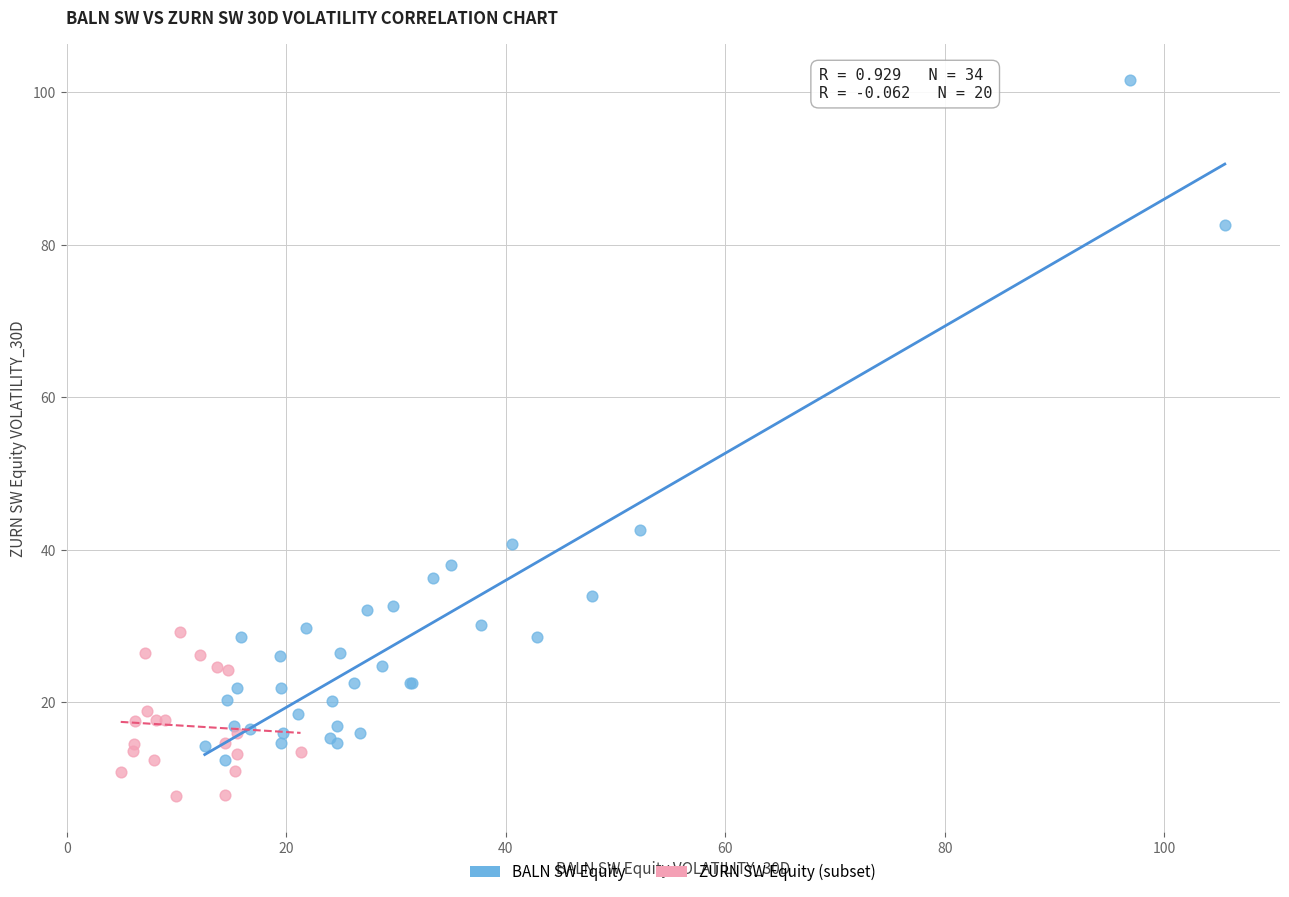

Which series has the largest Y range (max minus min)?

BALN SW Equity